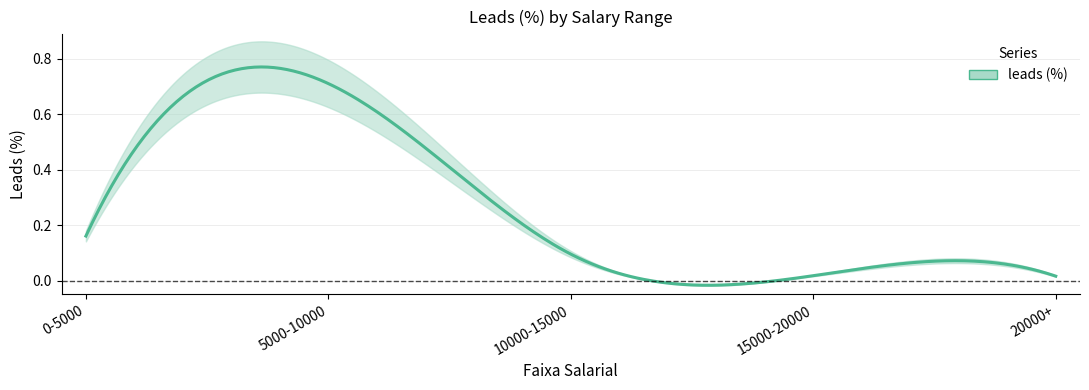

How many points are higher than both their immediate neighbors (excluding endpoints)?

1